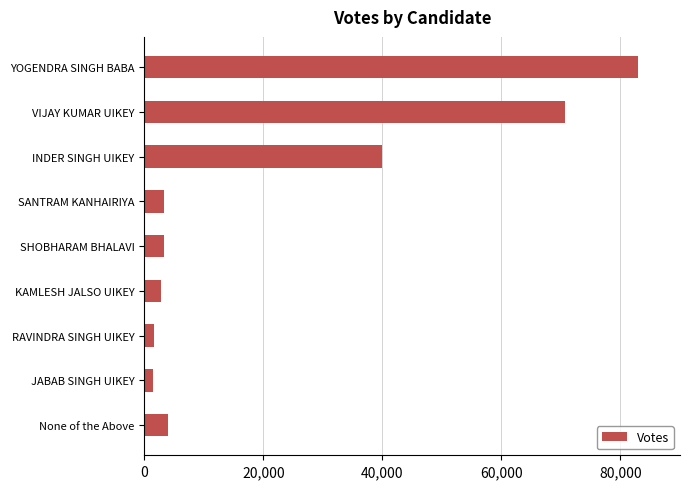

At which category does the chart reach its peak across all series?

YOGENDRA SINGH BABA